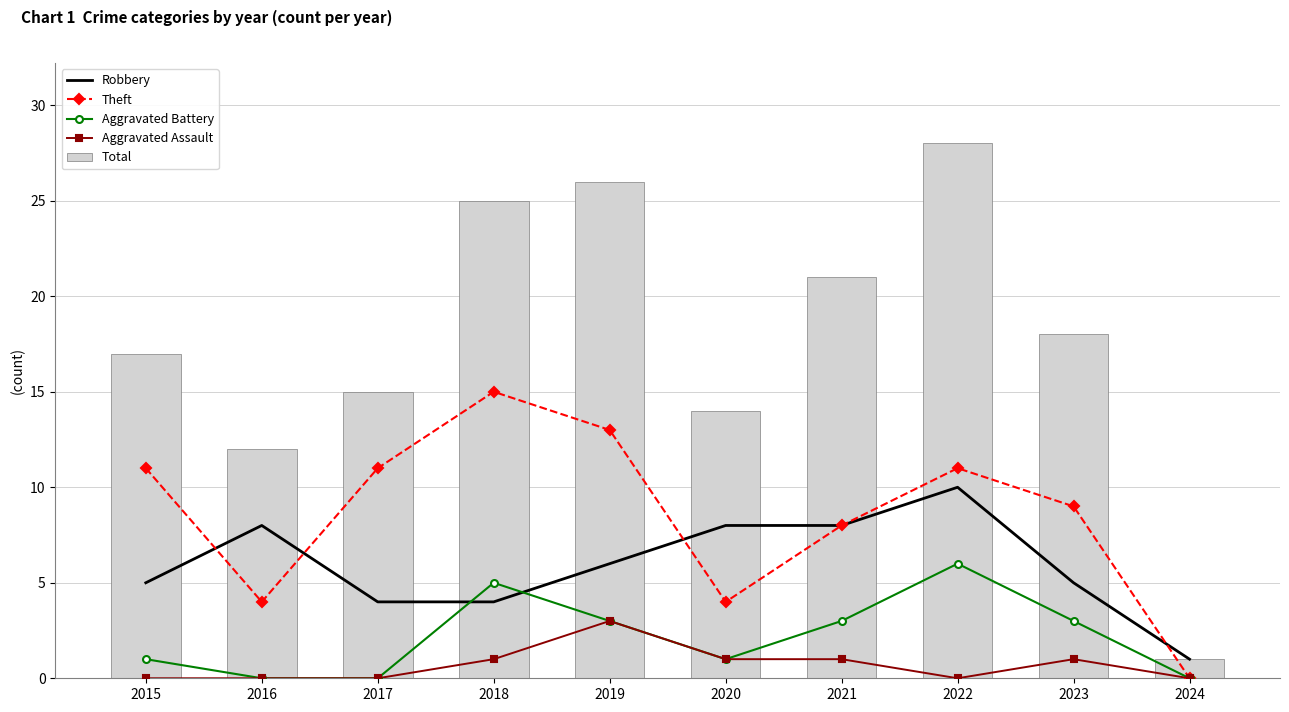

Count the number of categories in the chart.

10